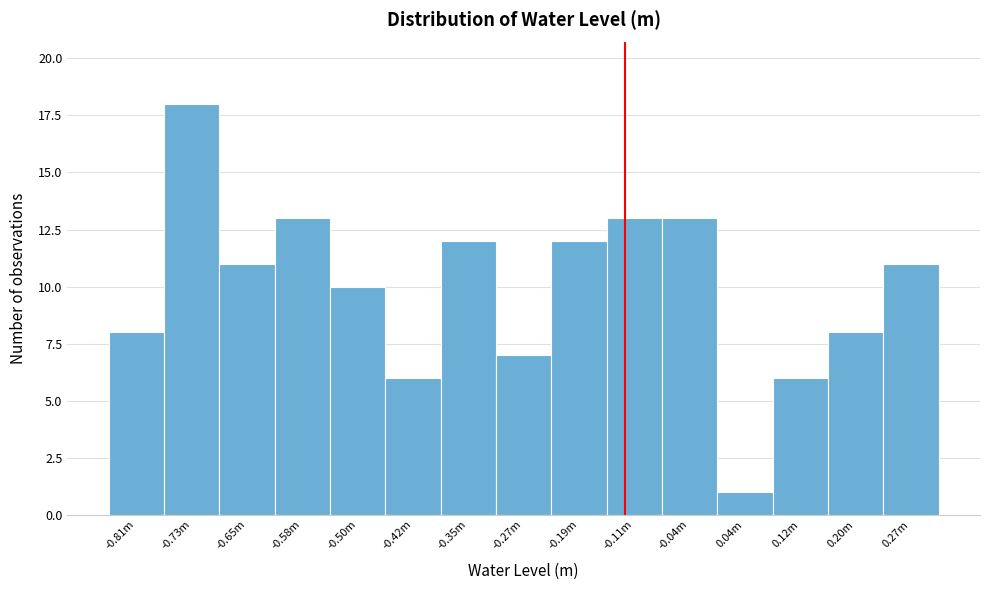

Reading left to right, transcribe all the data shown in this chart.

8	18	11	13	10	6	12	7	12	13	13	1	6	8	11